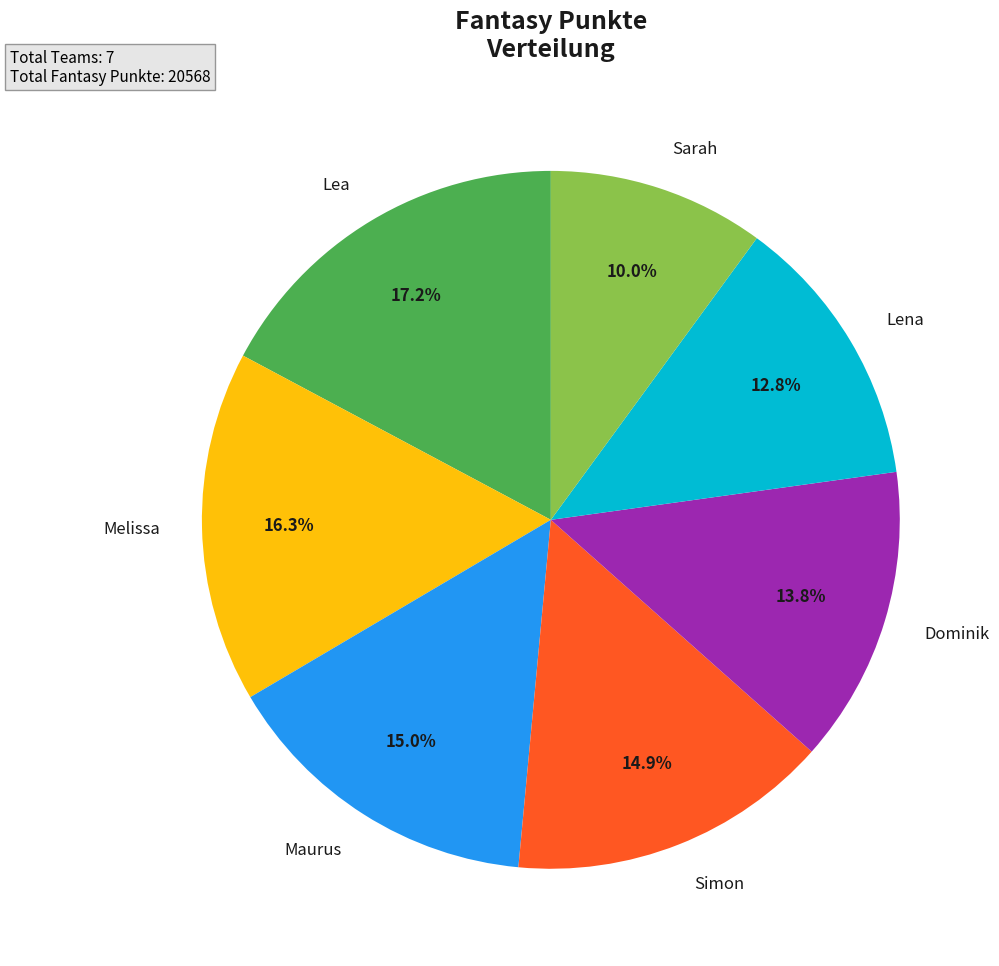

Is there a majority slice in this chart?

No